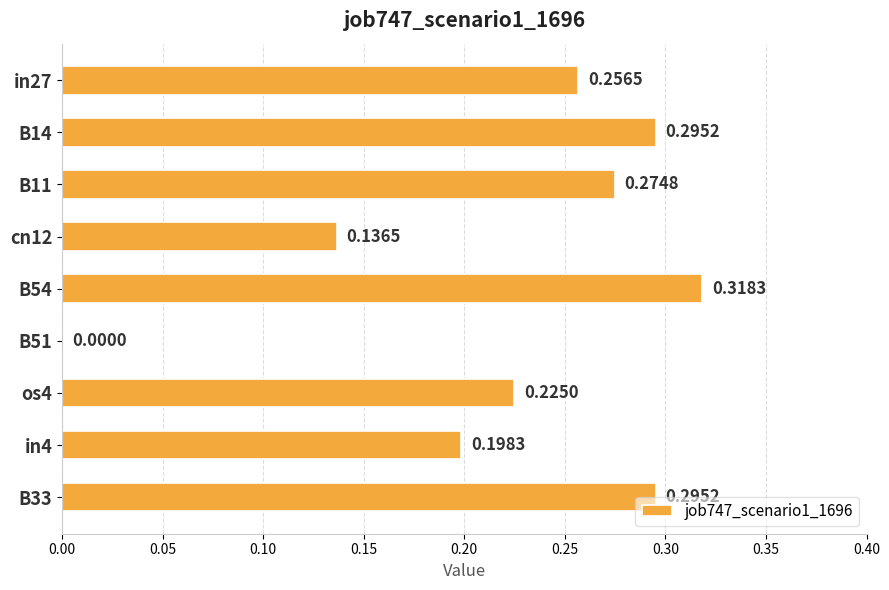

Between in4 and B11, which is larger?

B11